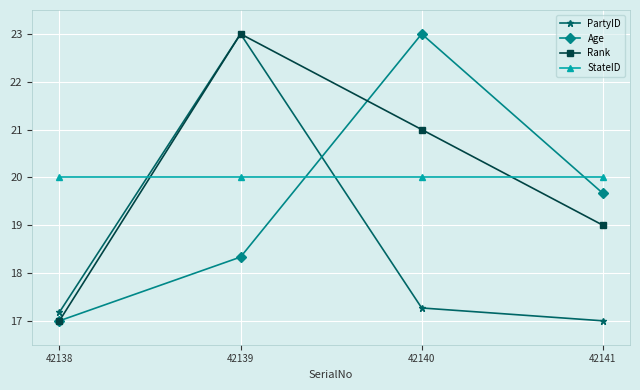

Reading left to right, list all the values displayed in this chart.

PartyID: 42138=17.2	42139=23.0	42140=17.3	42141=17.0
Age: 42138=17.0	42139=18.3	42140=23.0	42141=19.7
Rank: 42138=17.0	42139=23.0	42140=21.0	42141=19.0
StateID: 42138=20.0	42139=20.0	42140=20.0	42141=20.0